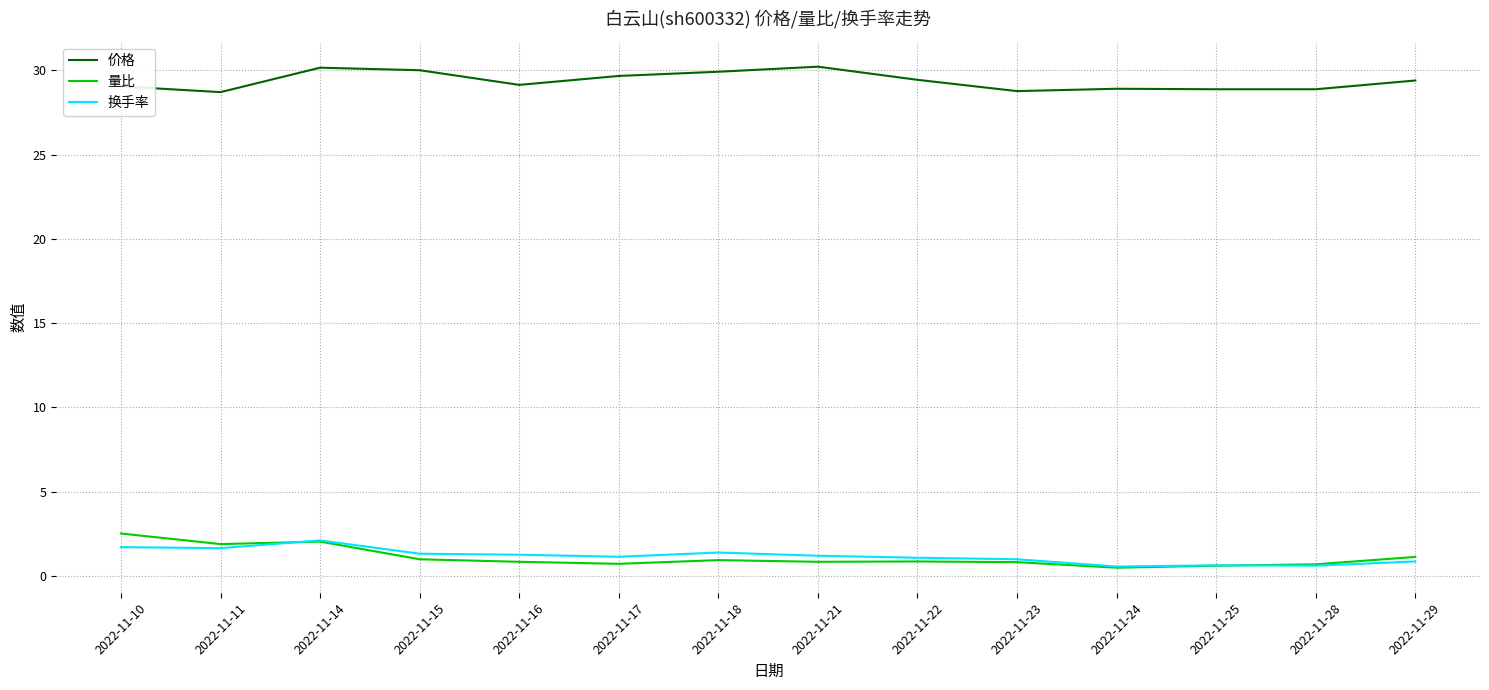

What is the maximum value shown in the chart?

30.2